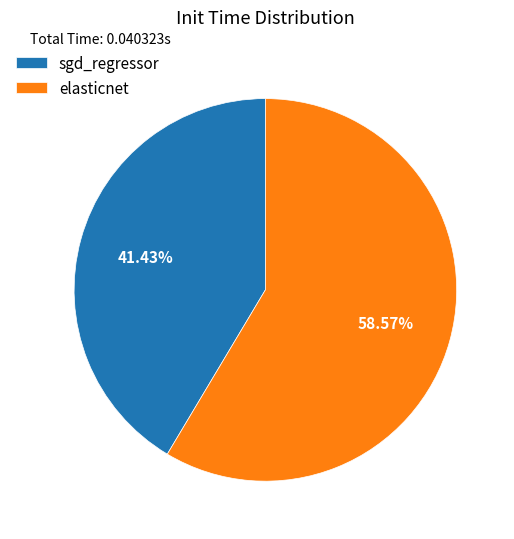

Is it true that elasticnet is 59% of the pie?

True